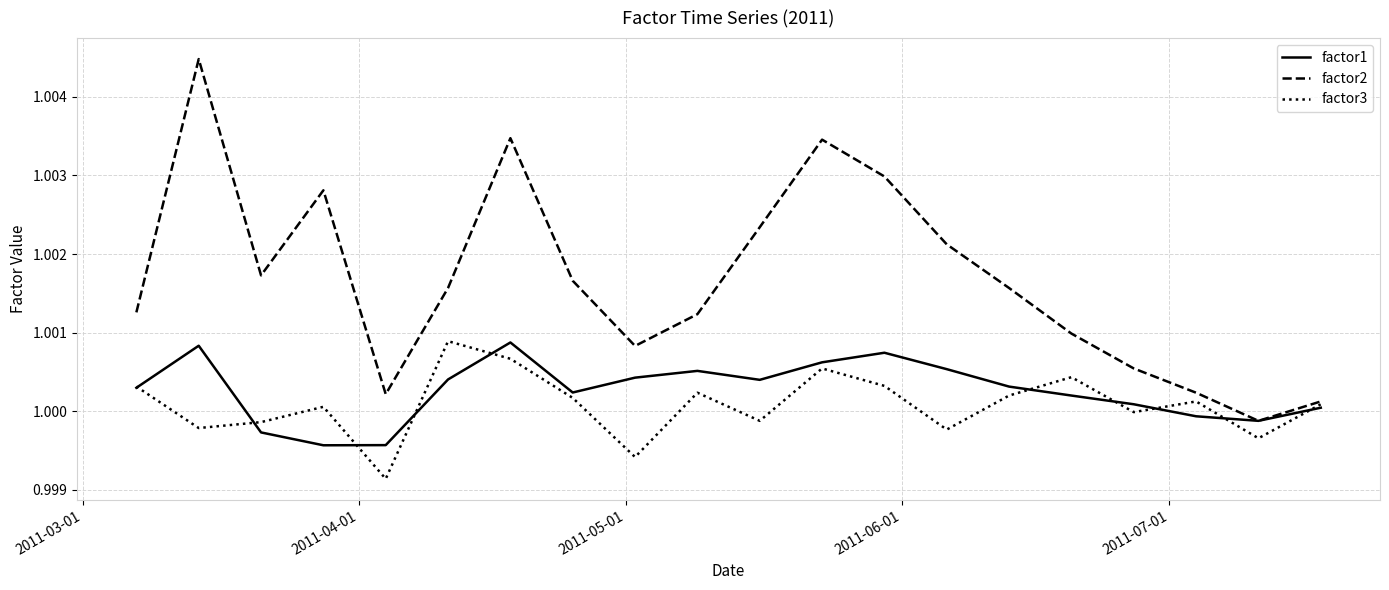

Which series has the largest range (max minus min)?

factor2